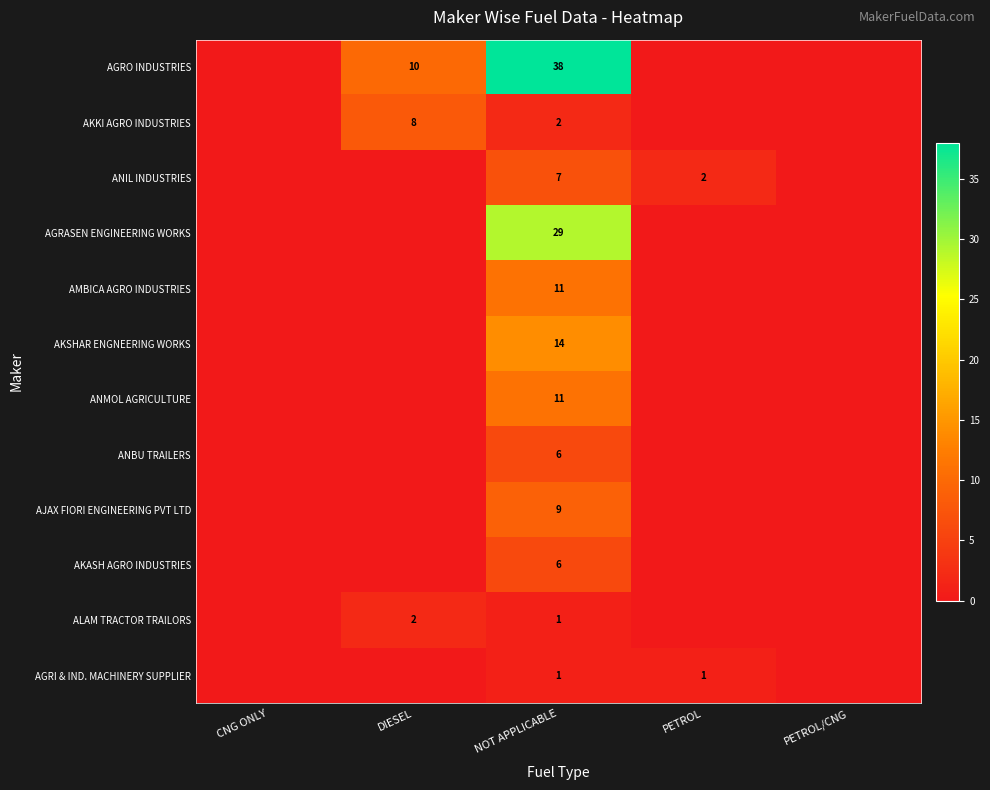

Is it true that AKKI AGRO INDUSTRIES equals 2 at NOT APPLICABLE?

True